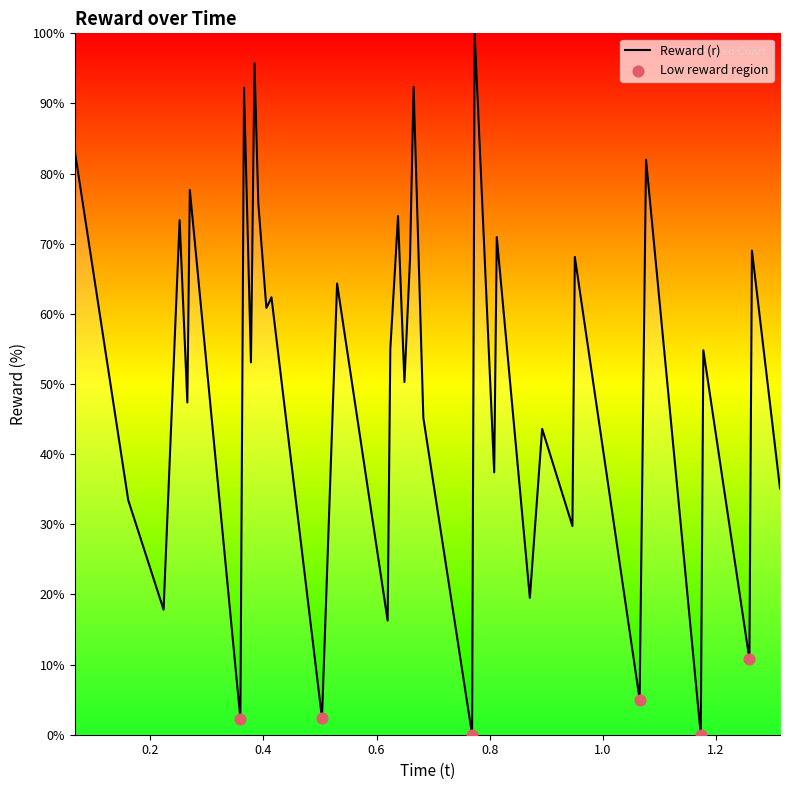

What is the greatest value displayed?

100.0